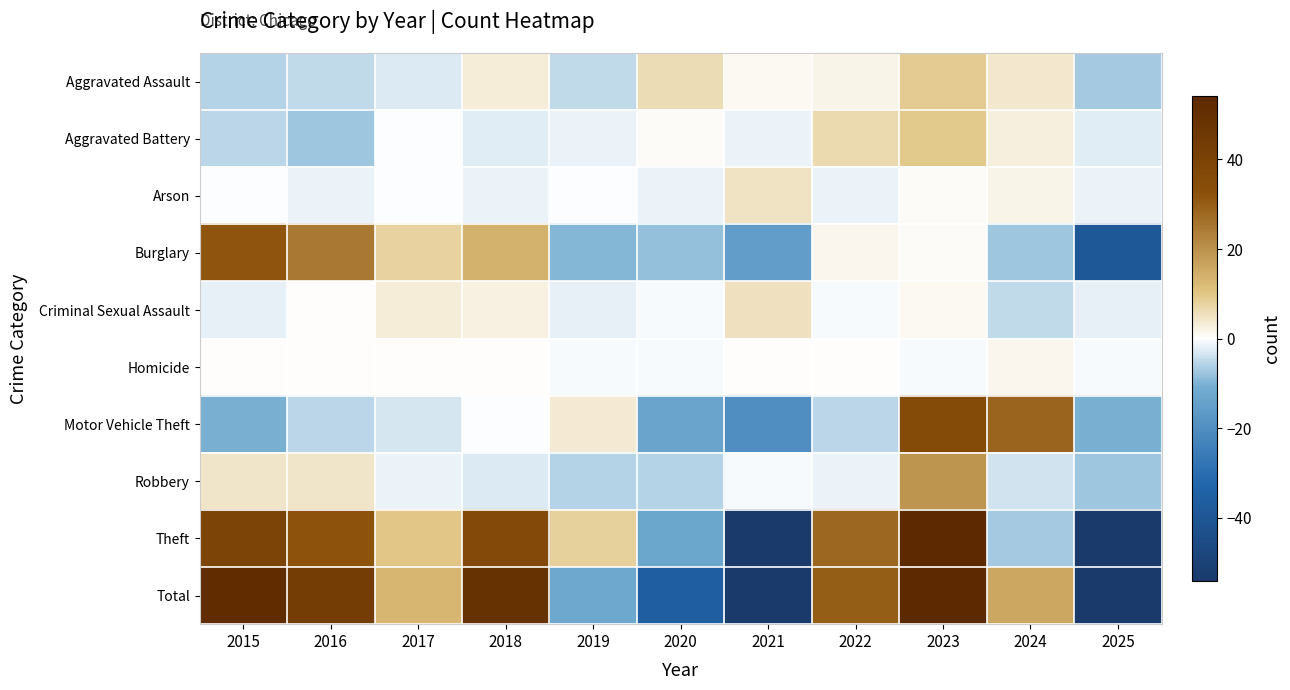

What is the difference between the highest and lowest values at 2017?

16.2